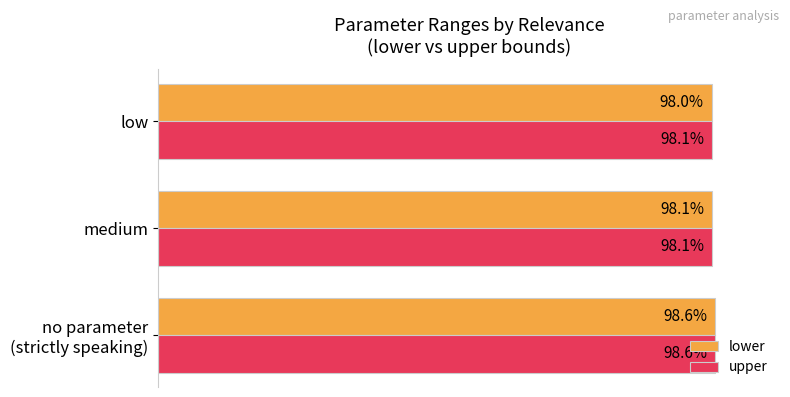

Which series has the largest range (max minus min)?

lower